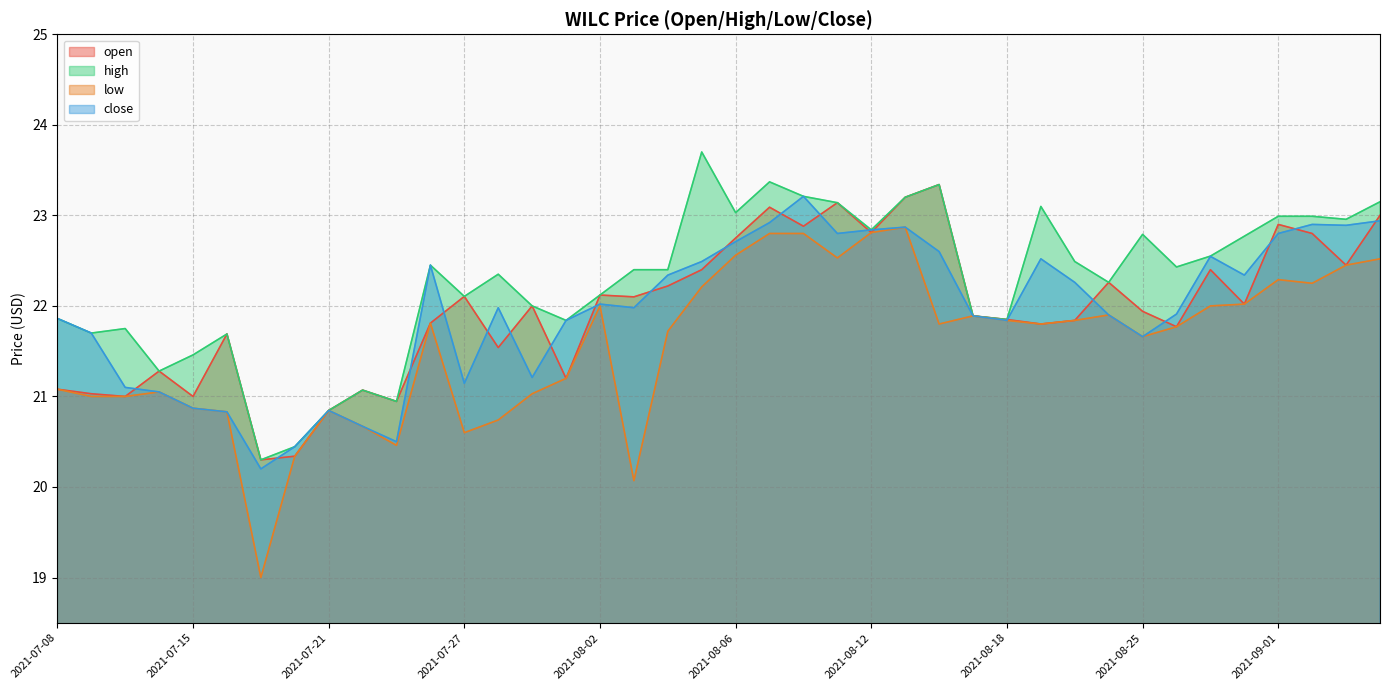

Rank the series at 2021-08-10 from highest to lowest value.

high, close, open, low